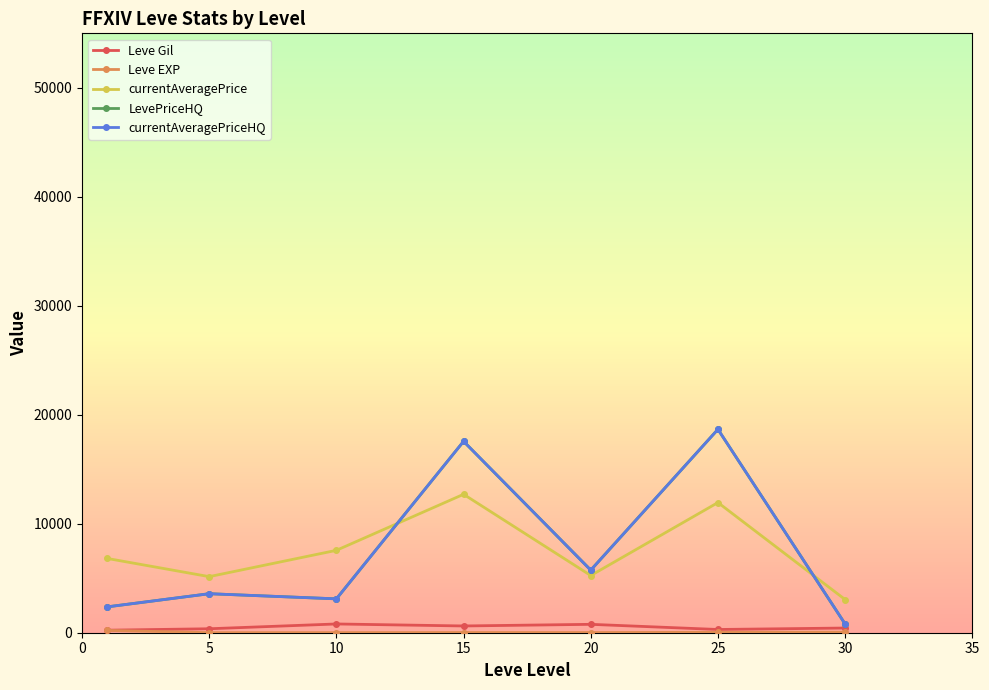

Does the chart have visible grid lines?

No